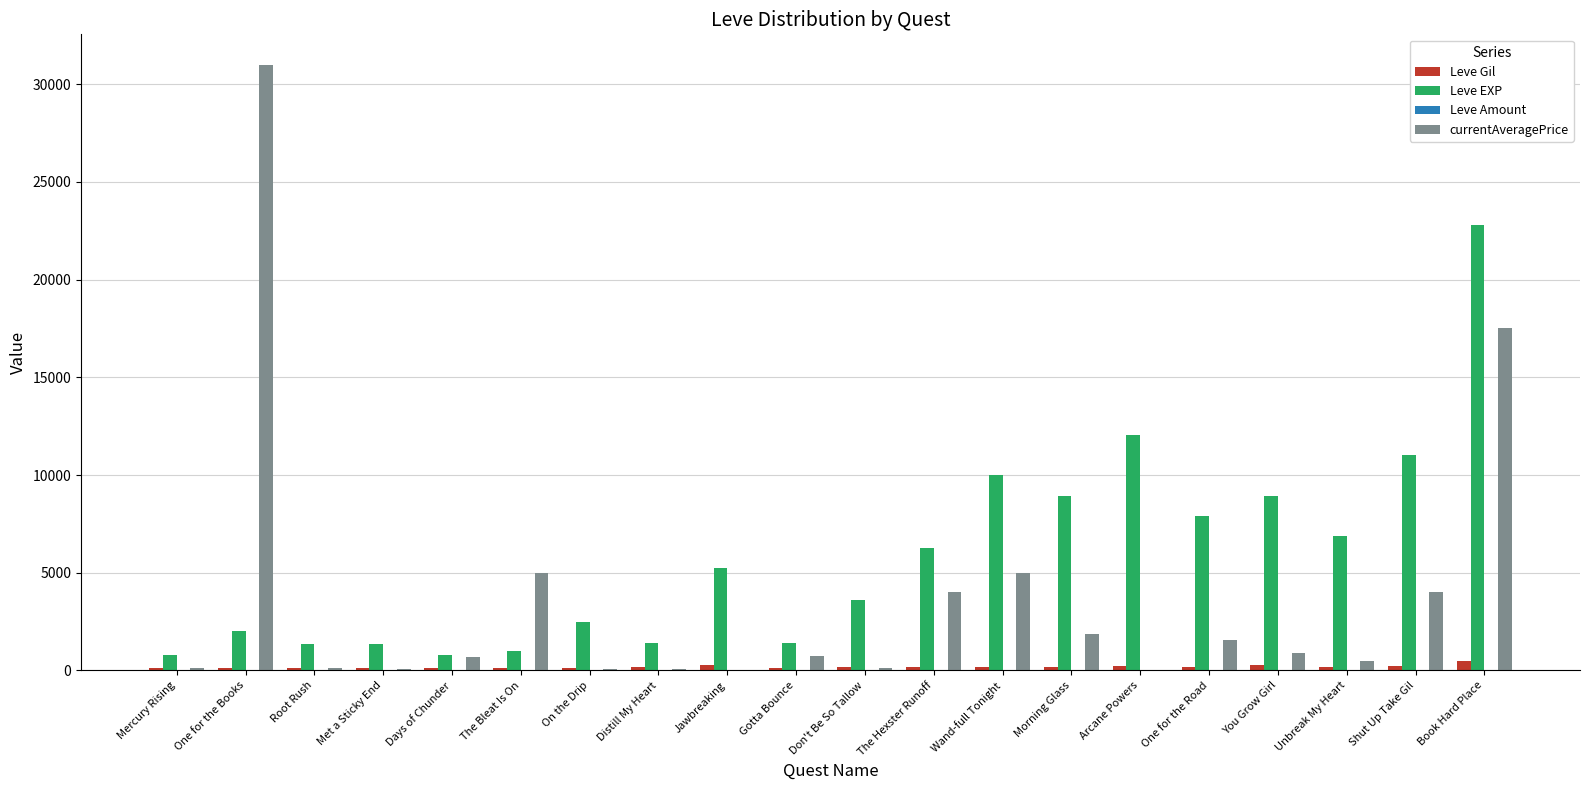

At which category is the sum across all series the highest?

Book Hard Place